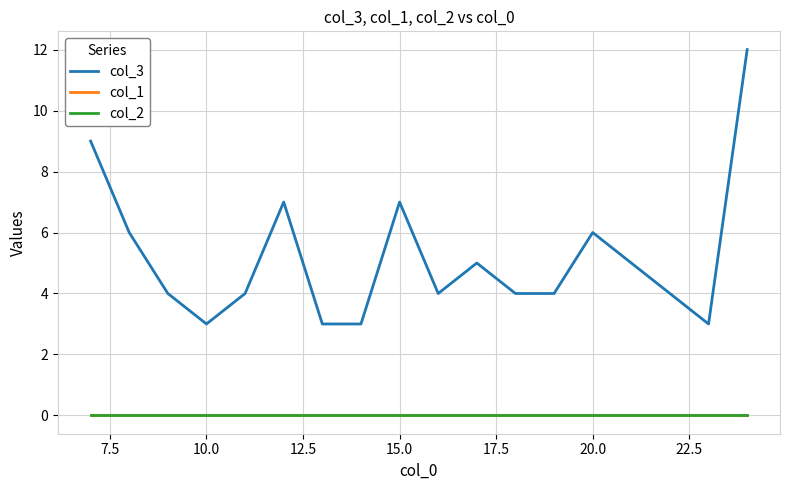

Does the chart display data point markers on the line(s)?

No